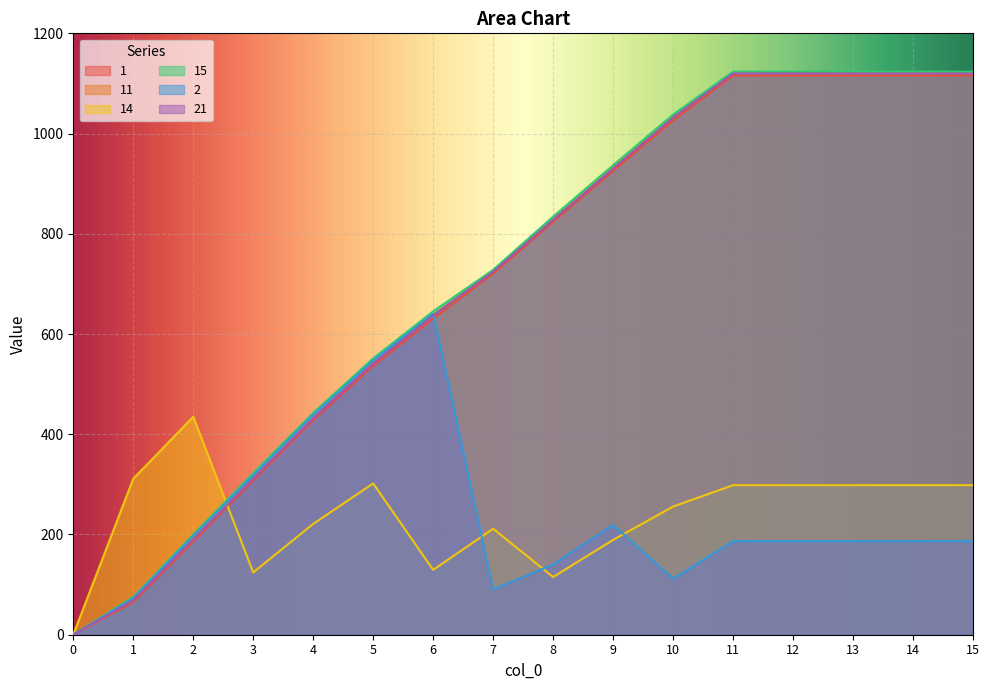

What is the difference between the maximum and minimum values in the 11 series?

1120.5